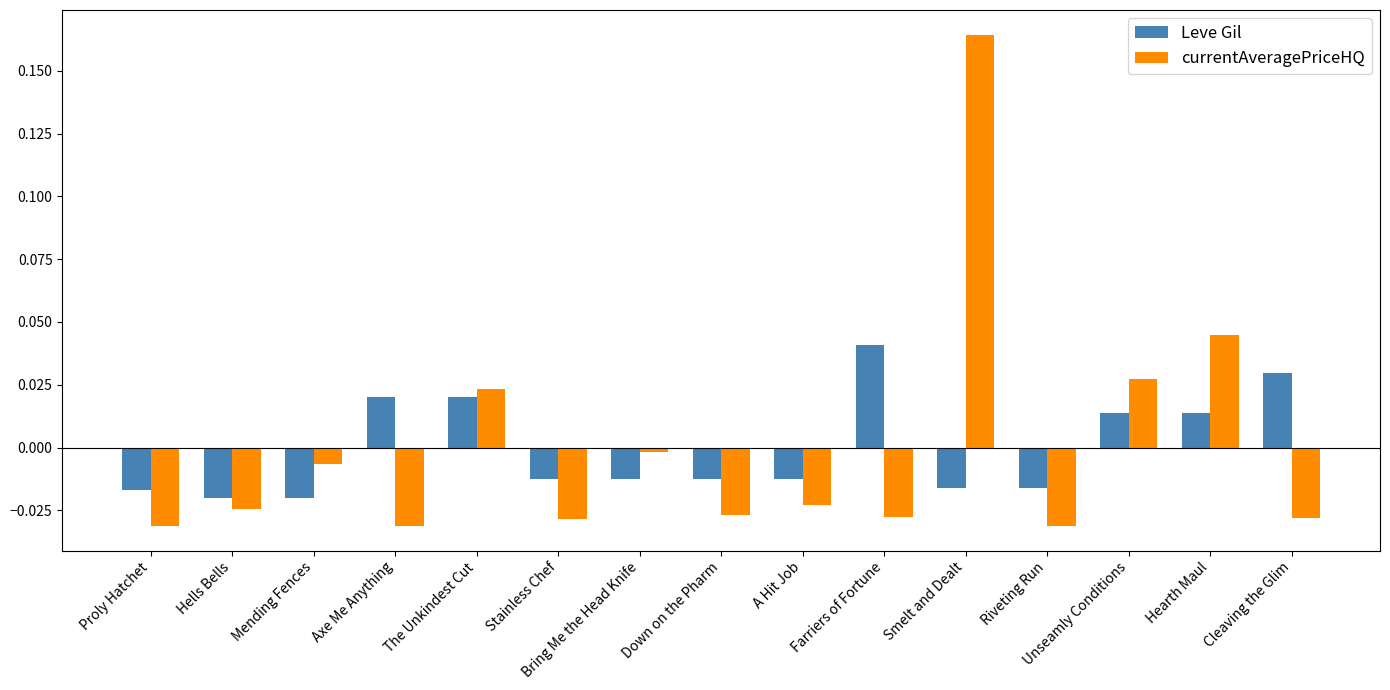

At which category does the chart reach its peak across all series?

Smelt and Dealt